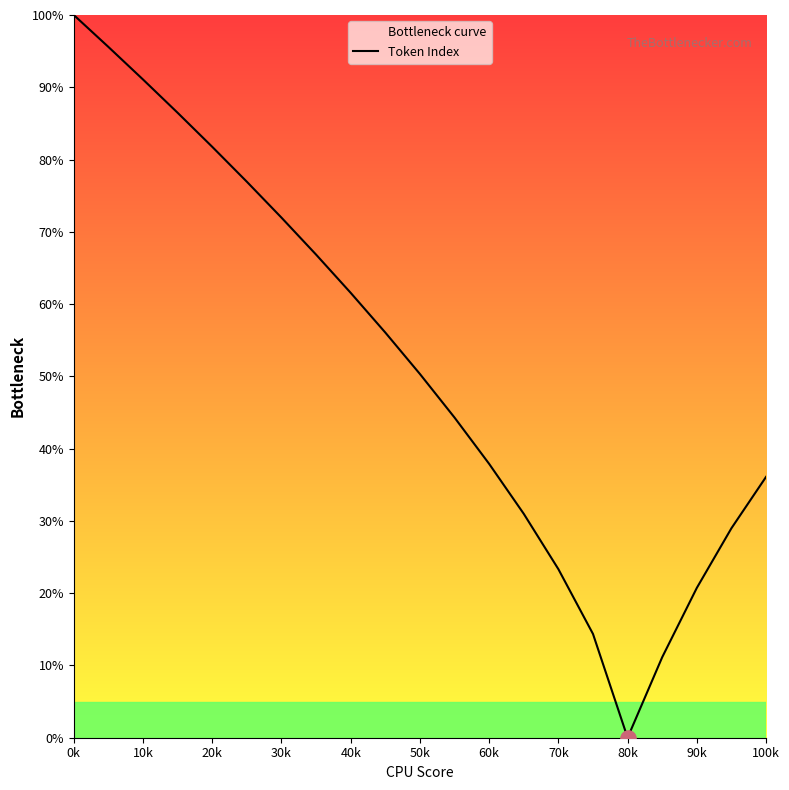

What is the ratio of the value at 90k to the value at 70k?

0.9